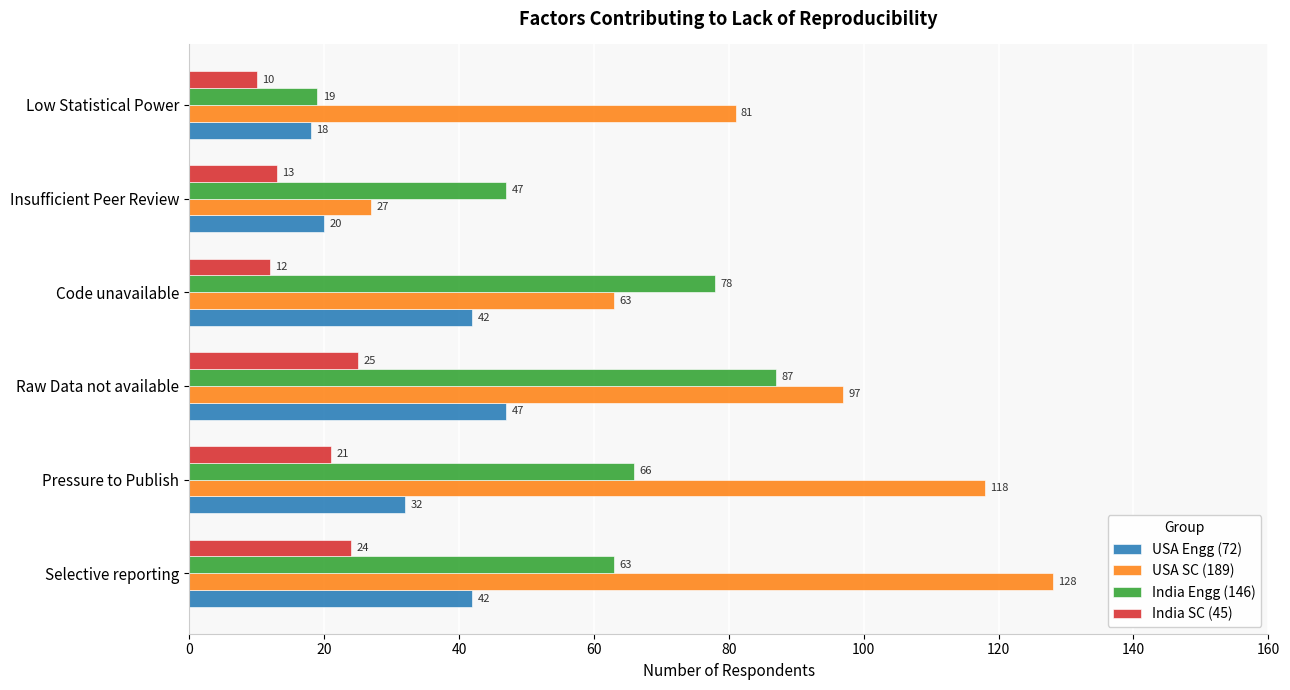

What are all the series names shown in the legend?

USA Engg (72), USA SC (189), India Engg (146), India SC (45)